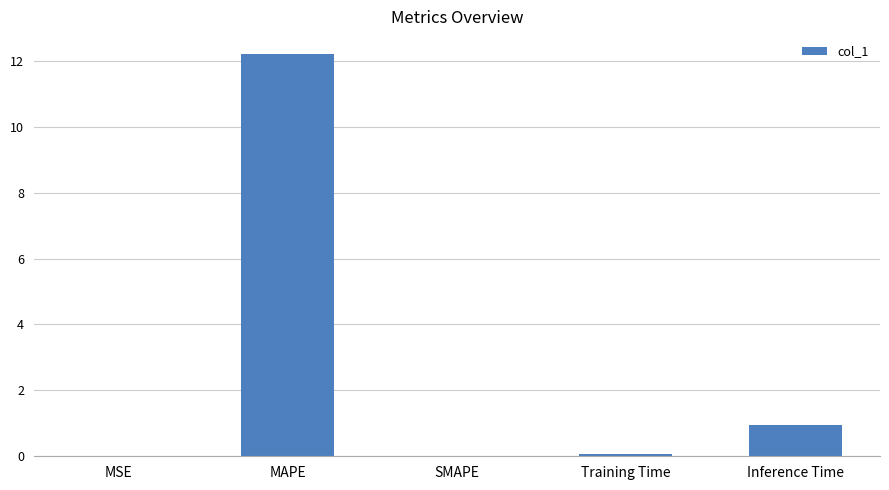

What is the sum of all values?

13.2